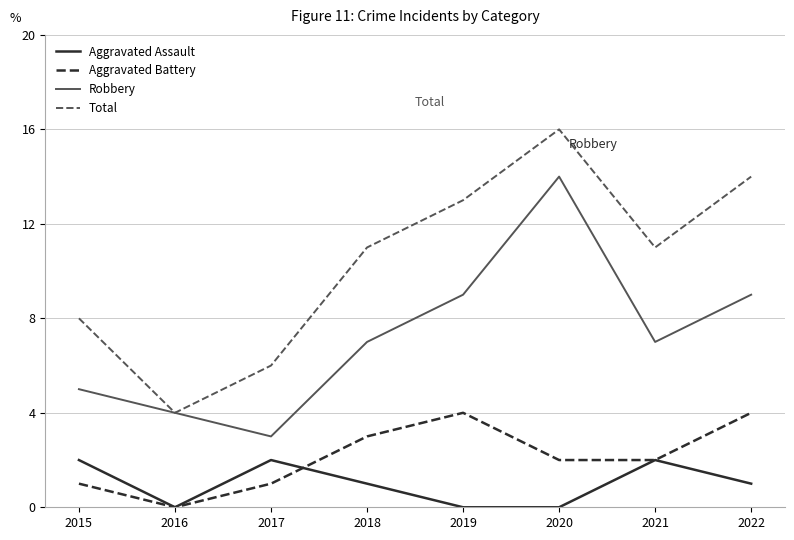

What is the spread (max minus min) of values at 2015?

7